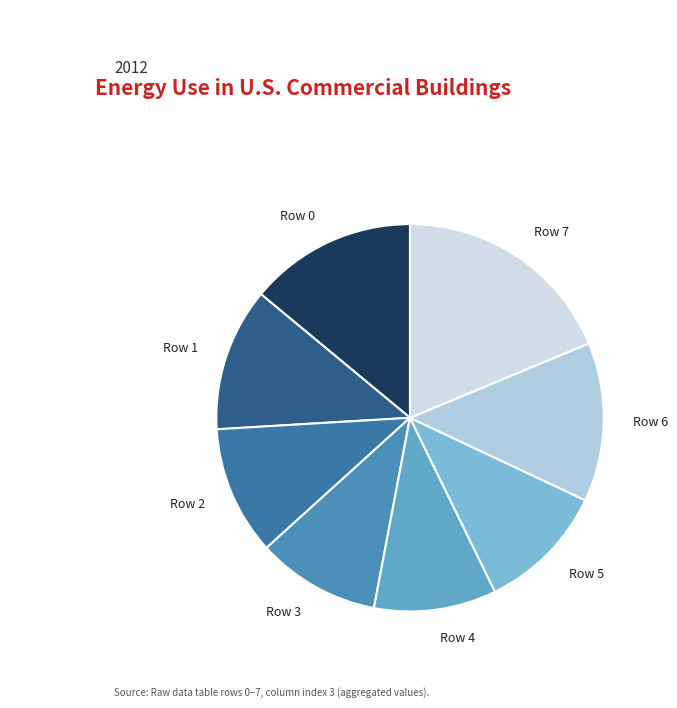

Which slice is the largest?

Row 7